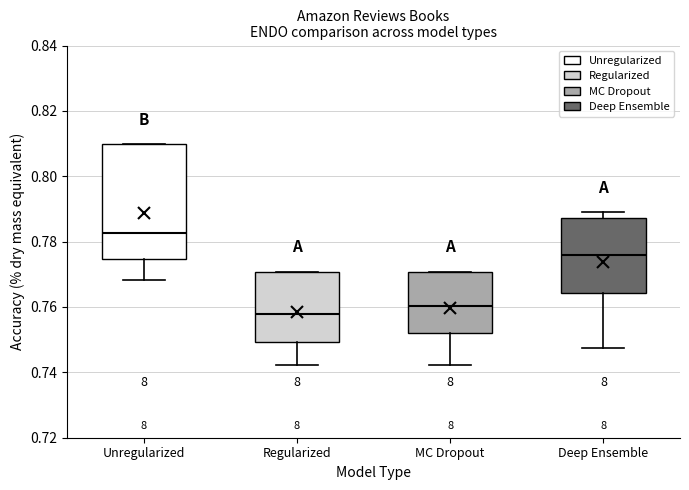

Reading left to right, read every box against the y-axis: the position of its median line, the range the box covers, and the ends of its whiskers. The values are not printed on the chart, so give them approximately, as read against the axis.

Unregularized: median 0.782, box 0.774 to 0.810, whiskers 0.768 to 0.810
Regularized: median 0.758, box 0.750 to 0.770, whiskers 0.742 to 0.770
MC Dropout: median 0.760, box 0.752 to 0.770, whiskers 0.742 to 0.770
Deep Ensemble: median 0.776, box 0.764 to 0.788, whiskers 0.748 to 0.790